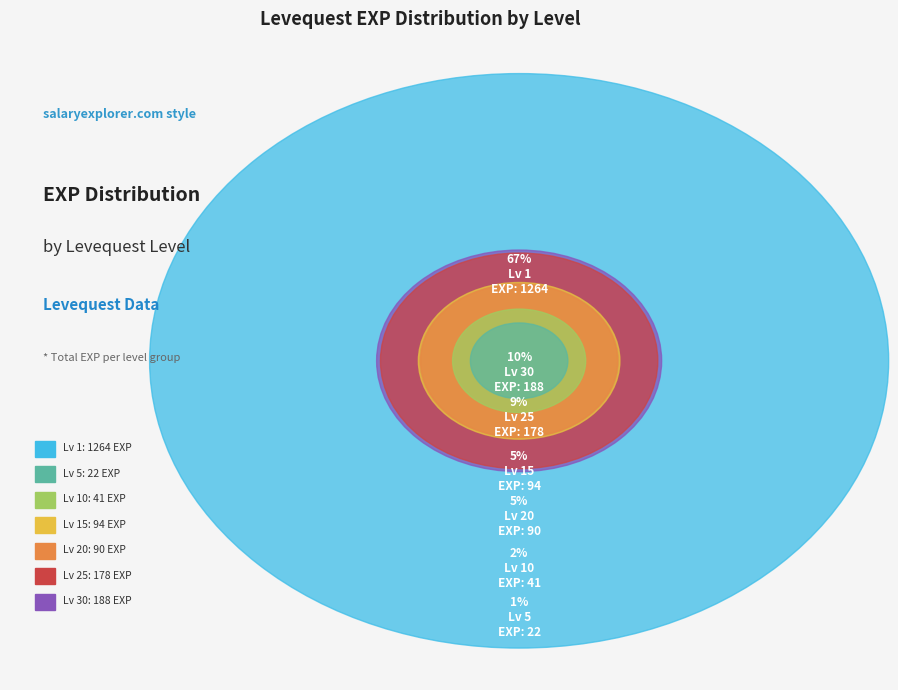

Combined, do Level 25 and Level 15 account for over 50%?

No